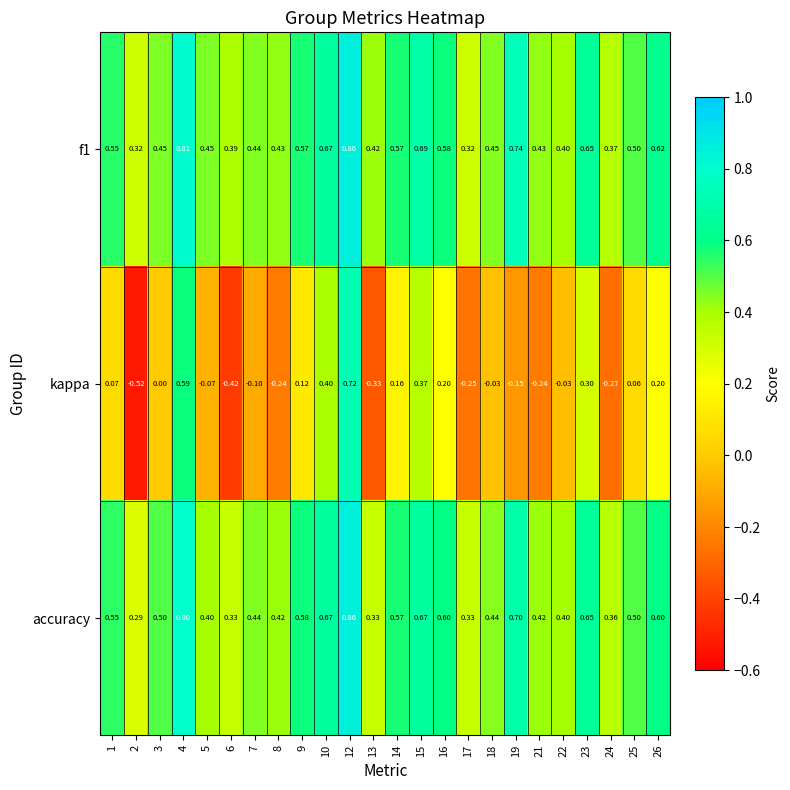

Is the value of f1 at 18 greater than the value of kappa at 10?

Yes